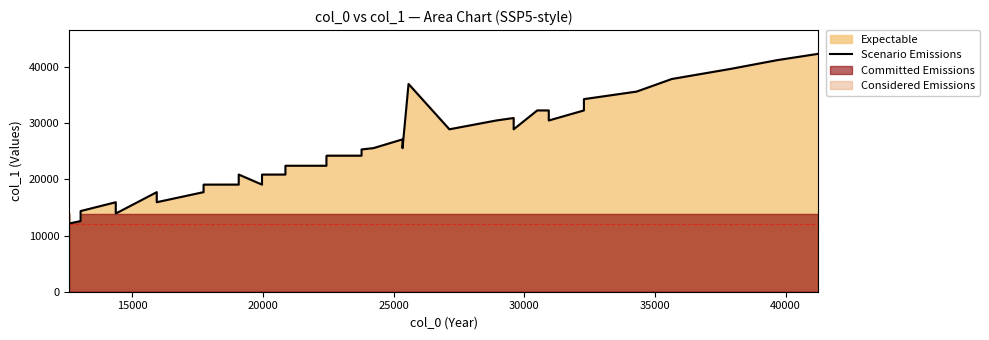

What is the difference between the second highest and second lowest values?

28669